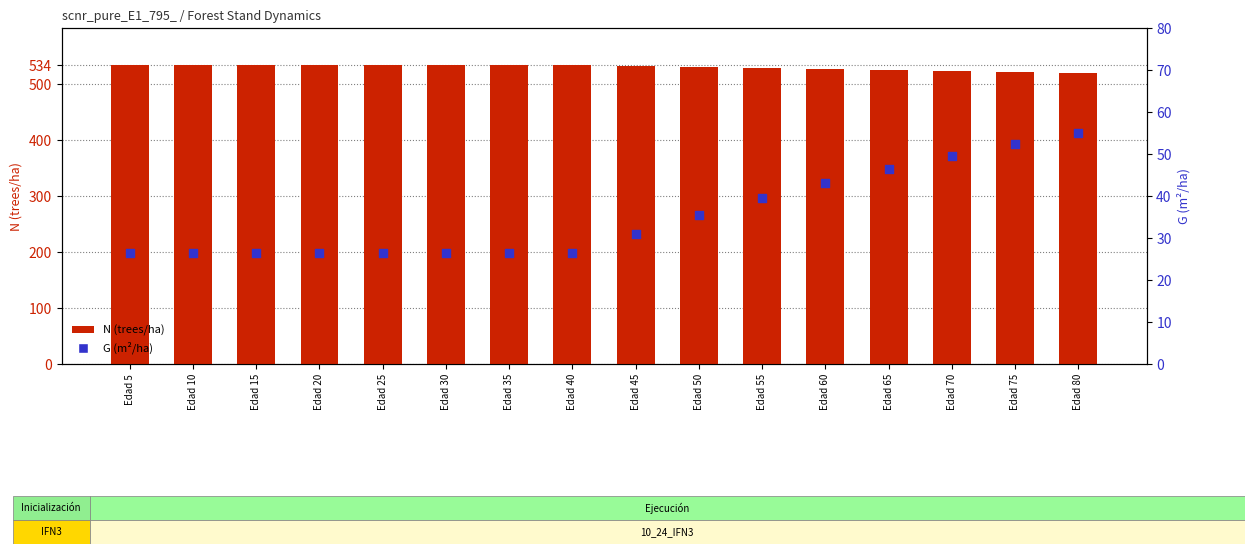

Which series has the largest Y range (max minus min)?

G (m²/ha)